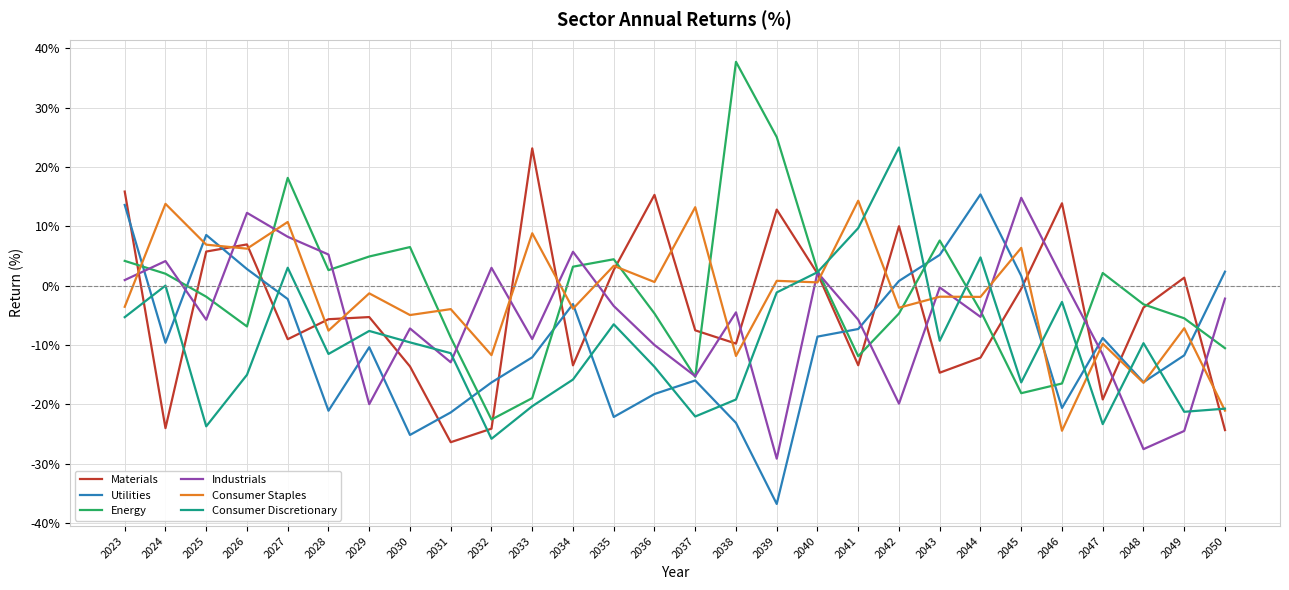

Count the number of categories in the chart.

28